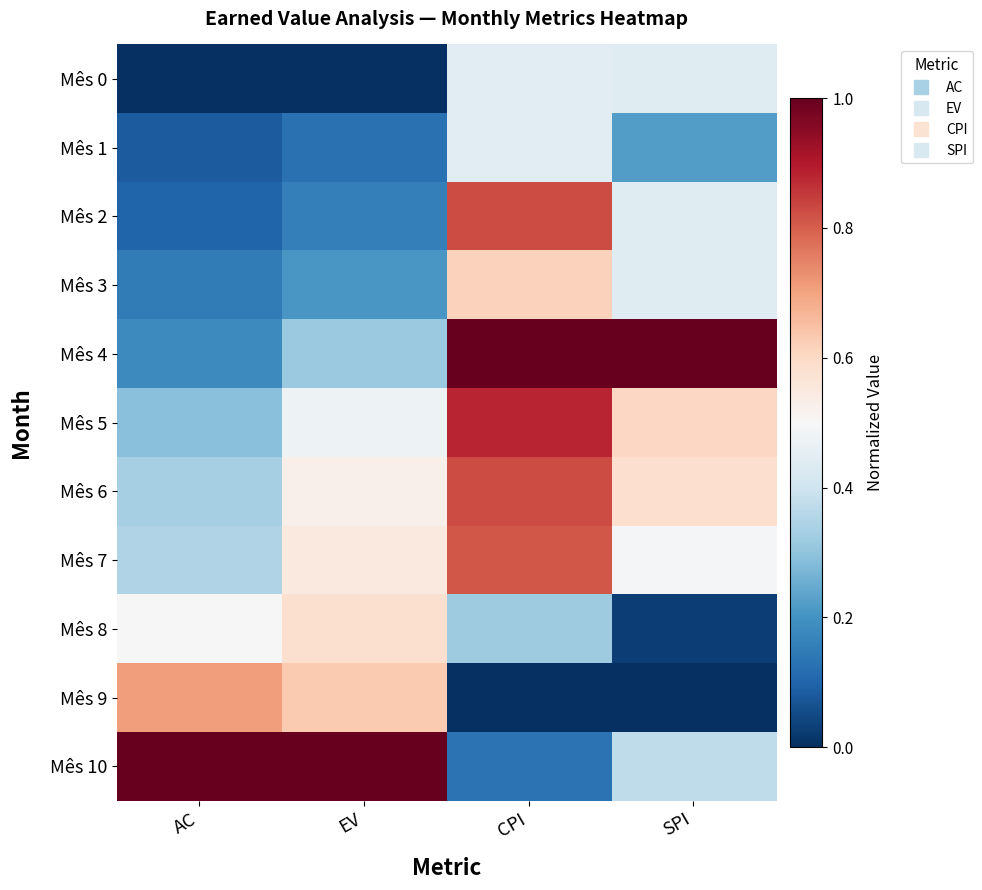

Which label corresponds to the largest value in the chart?

CPI